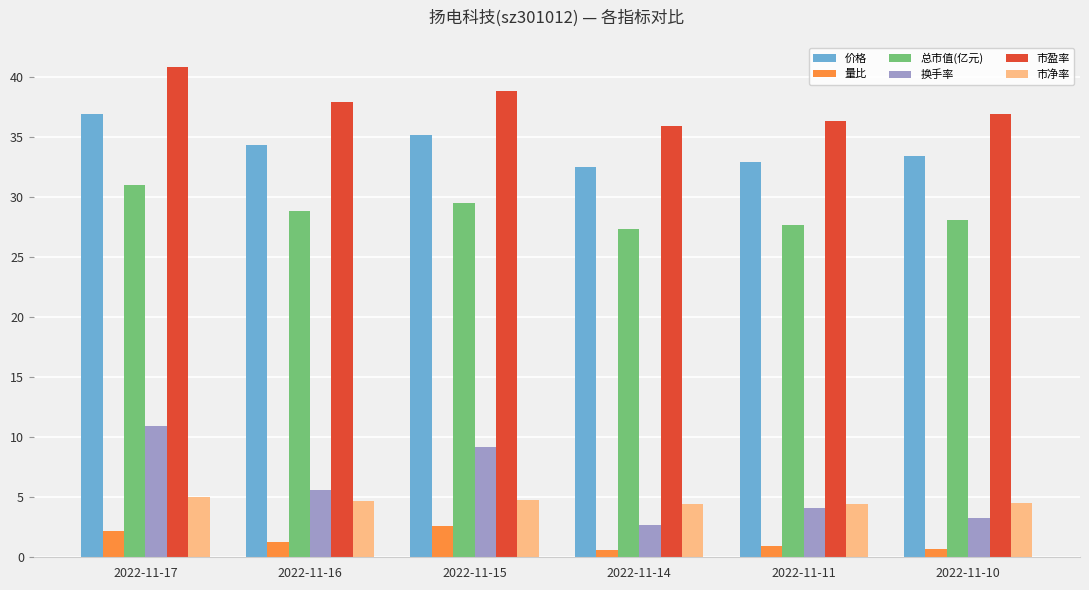

Read the 市净率 value at 2022-11-17.

5.0